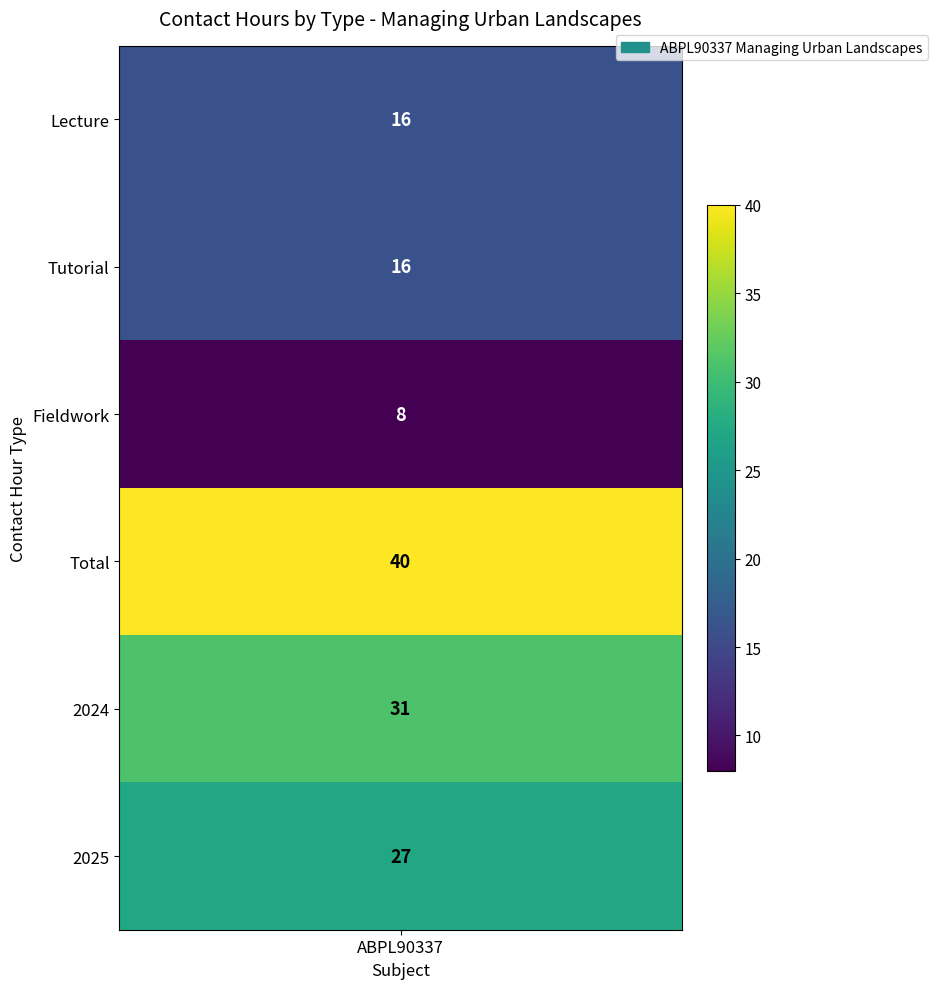

At which label does the data first exceed 27?

3